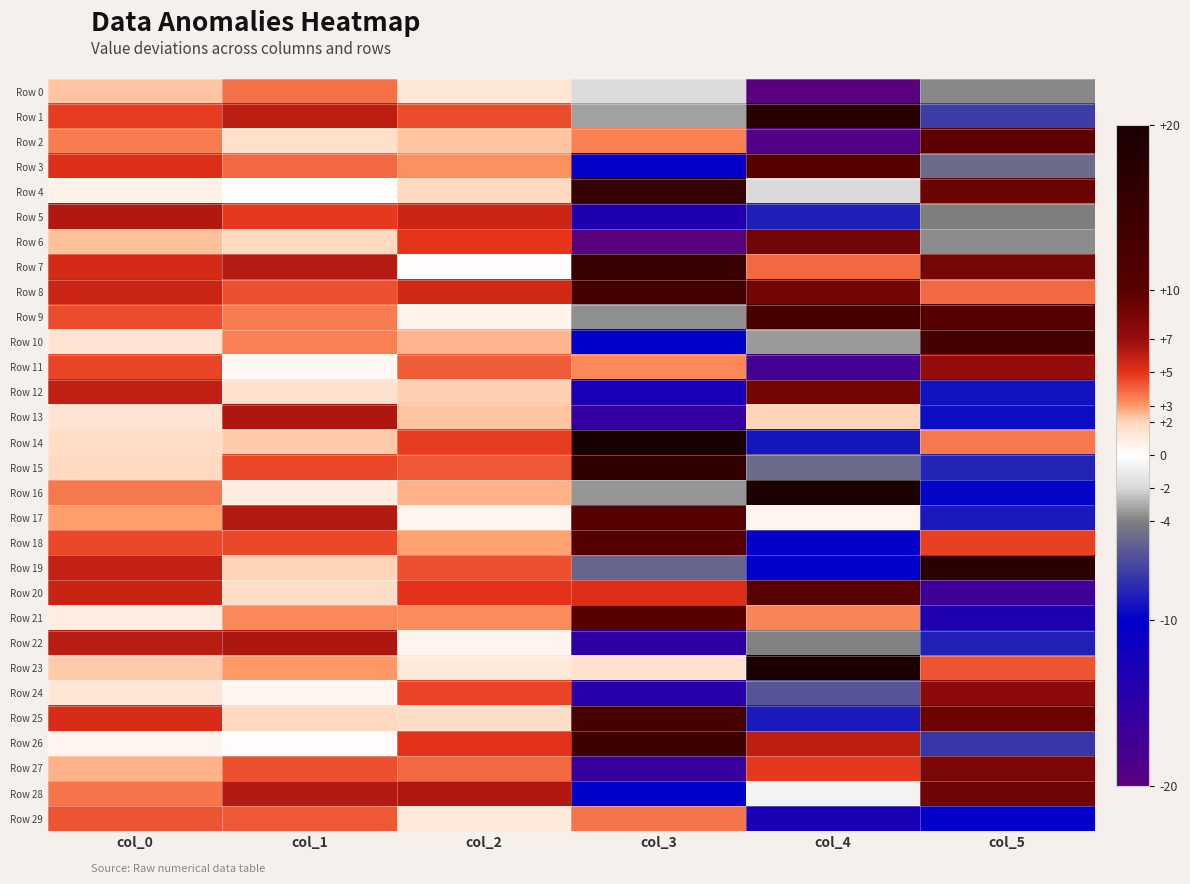

At which category is the sum across all series the highest?

col_0